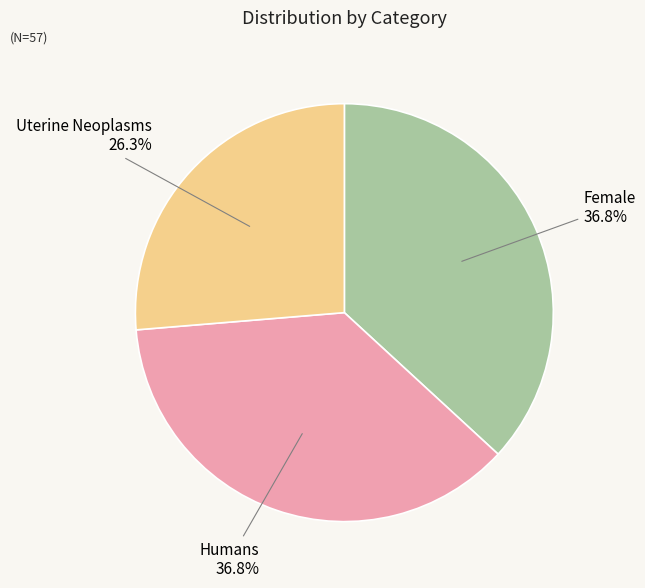

Which category has the smallest portion of the pie?

Uterine Neoplasms